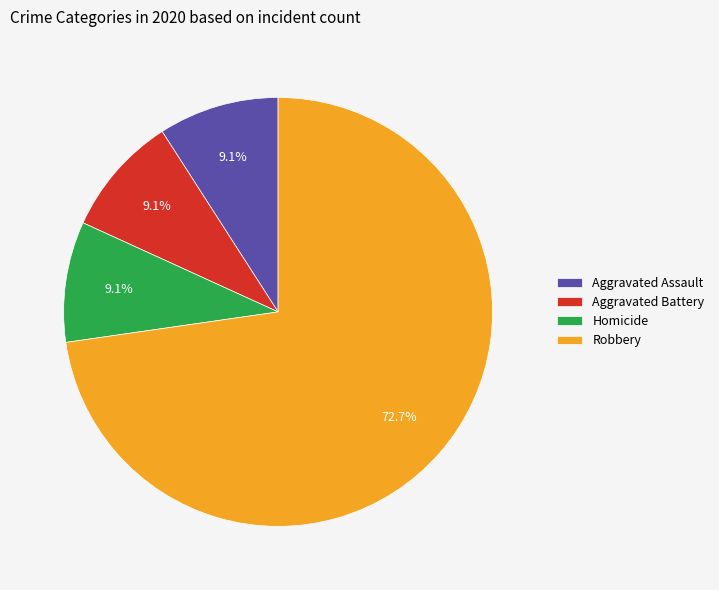

To the nearest percent, what percentage of the pie is Aggravated Battery?

9%